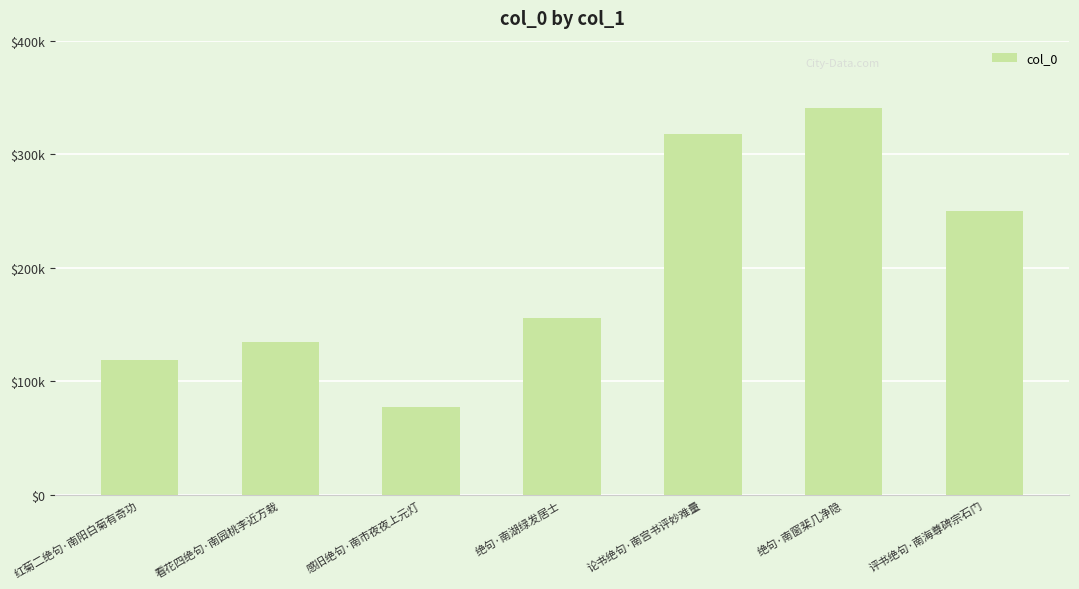

What is the label of the 2nd bar from the left?

看花四绝句·南园桃李近方栽